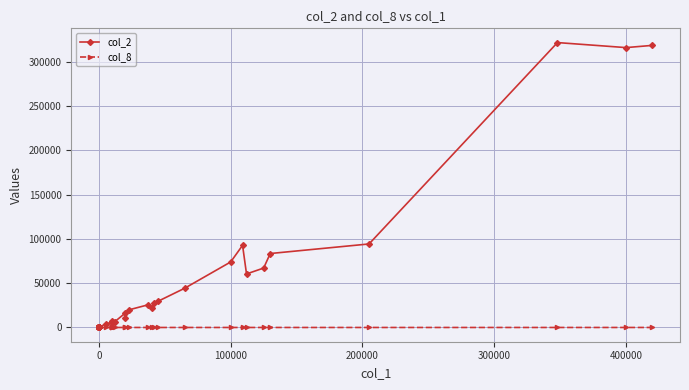

The value of col_2 at 18 is 9339. True or false?

False